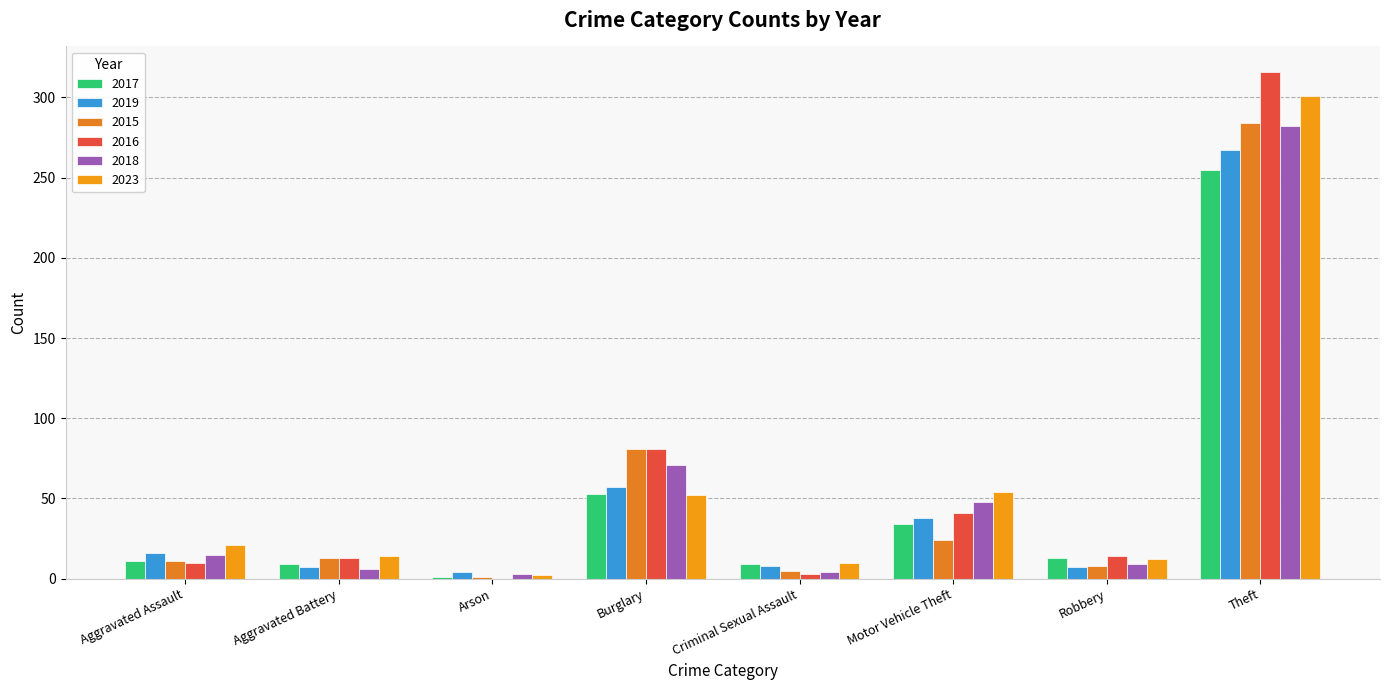

Reading left to right, extract all data points from this chart.

2017: Aggravated Assault=11	Aggravated Battery=9	Arson=1	Burglary=53	Criminal Sexual Assault=9	Motor Vehicle Theft=34	Robbery=13	Theft=255
2019: Aggravated Assault=16	Aggravated Battery=7	Arson=4	Burglary=57	Criminal Sexual Assault=8	Motor Vehicle Theft=38	Robbery=7	Theft=267
2015: Aggravated Assault=11	Aggravated Battery=13	Arson=1	Burglary=81	Criminal Sexual Assault=5	Motor Vehicle Theft=24	Robbery=8	Theft=284
2016: Aggravated Assault=10	Aggravated Battery=13	Arson=0	Burglary=81	Criminal Sexual Assault=3	Motor Vehicle Theft=41	Robbery=14	Theft=316
2018: Aggravated Assault=15	Aggravated Battery=6	Arson=3	Burglary=71	Criminal Sexual Assault=4	Motor Vehicle Theft=48	Robbery=9	Theft=282
2023: Aggravated Assault=21	Aggravated Battery=14	Arson=2	Burglary=52	Criminal Sexual Assault=10	Motor Vehicle Theft=54	Robbery=12	Theft=301